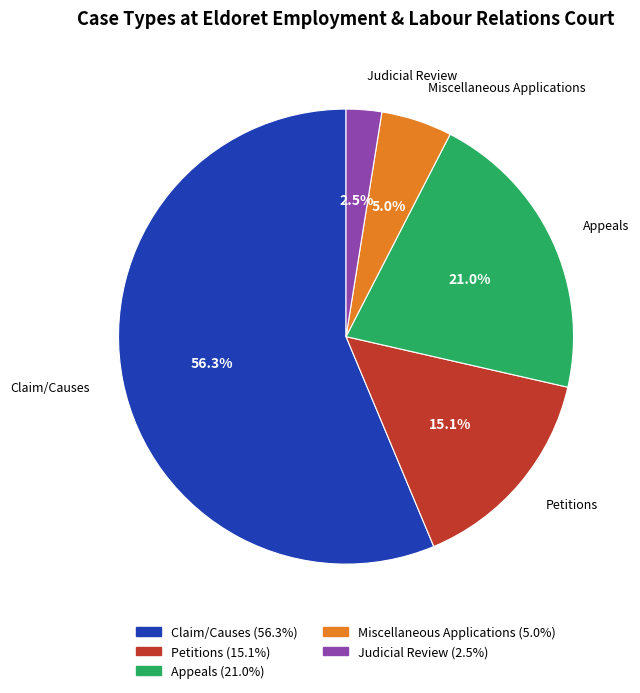

What is the ratio of the value at Appeals to the value at Claim/Causes?

0.4